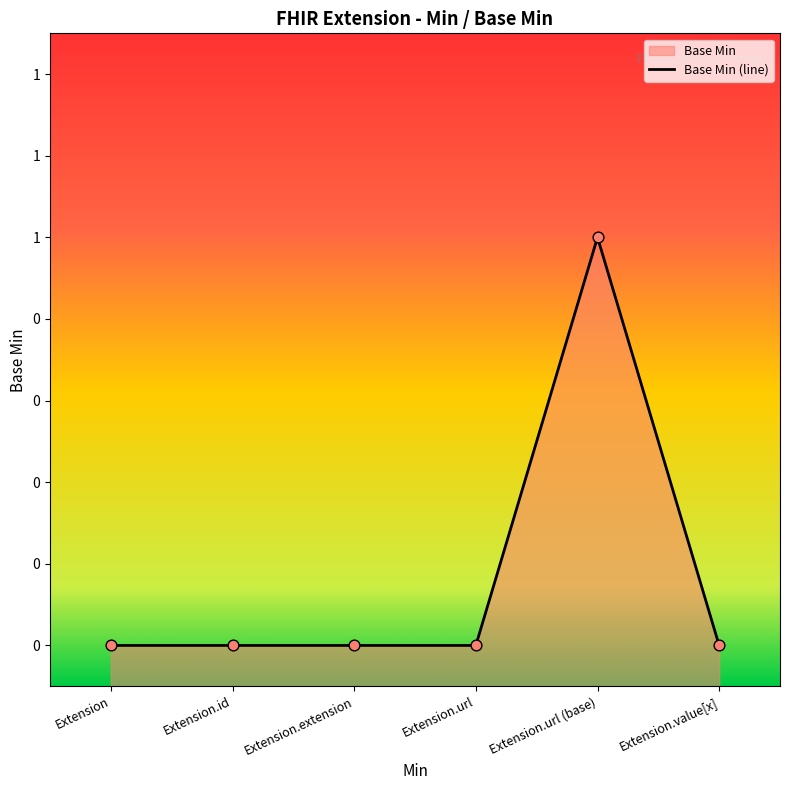

Between Extension.id and Extension.value[x], which is larger?

Extension.id